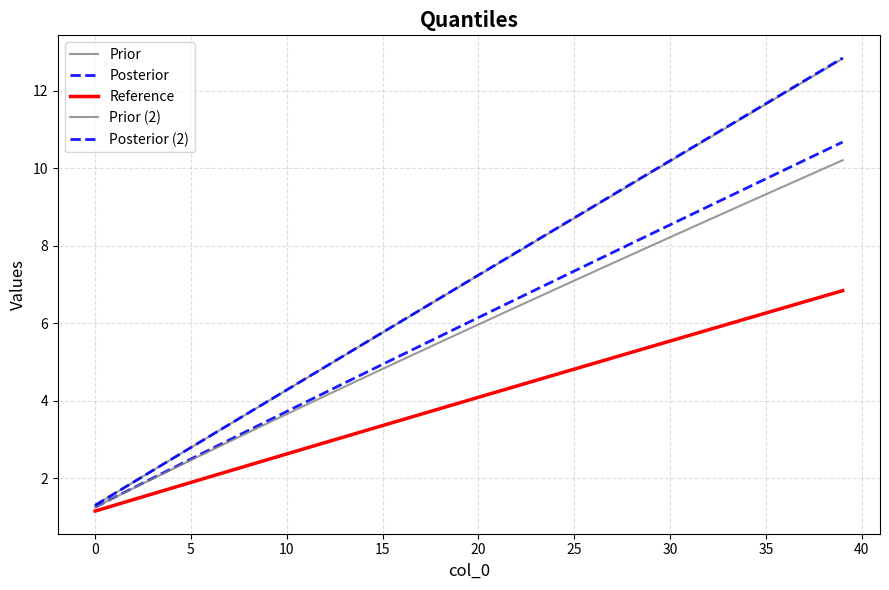

True or false: Posterior (2) and Prior cross at least once.

False